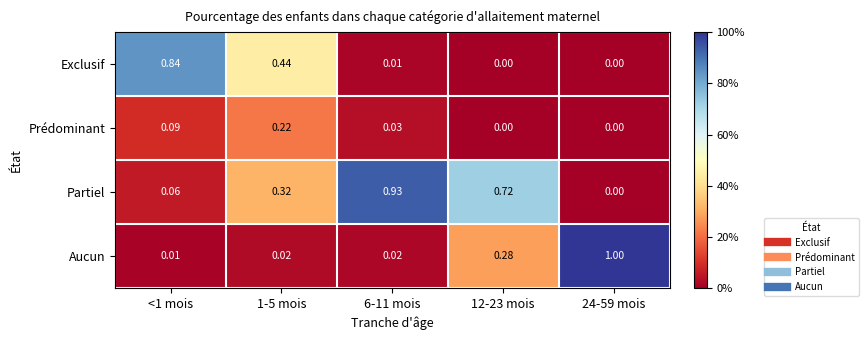

Which series has the largest total across all categories?

Partiel